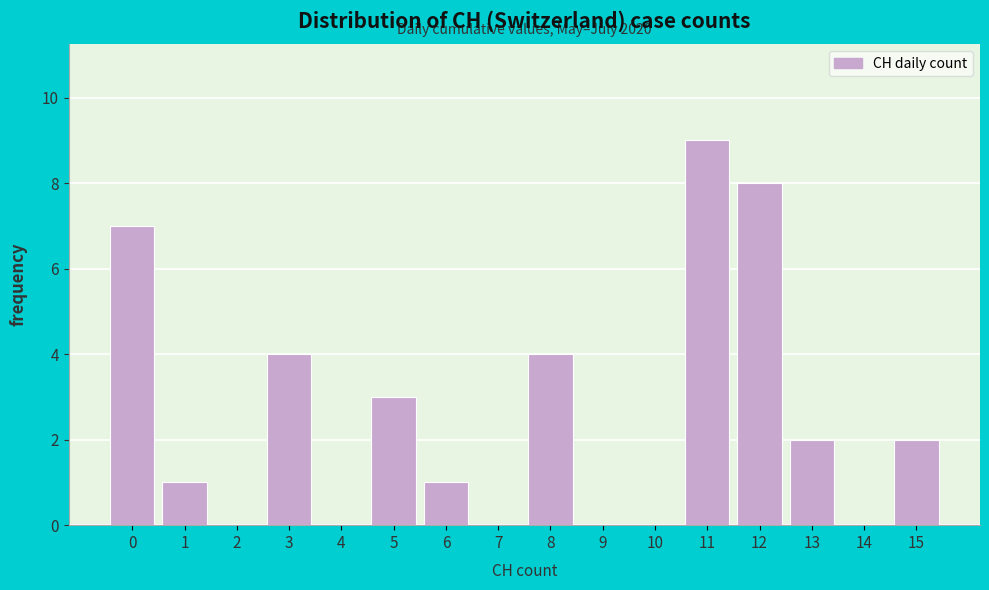

Reading left to right, extract all data points from this chart.

0=7	1=1	2=0	3=4	4=0	5=3	6=1	7=0	8=4	9=0	10=0	11=9	12=8	13=2	14=0	15=2